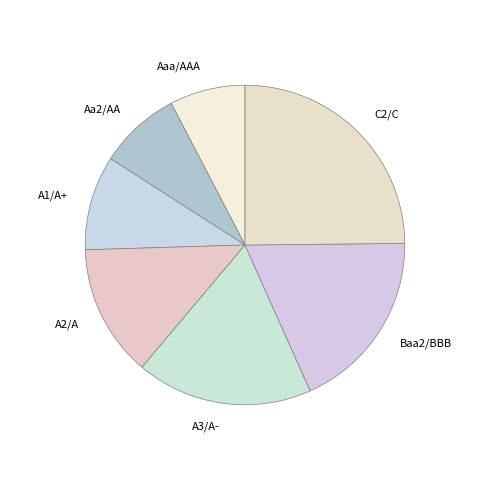

Combined, do Aa2/AA and C2/C account for over 50%?

No